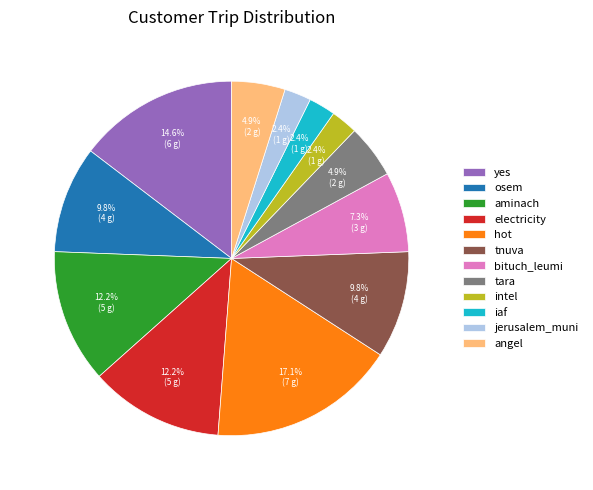

Which slice is the largest?

hot